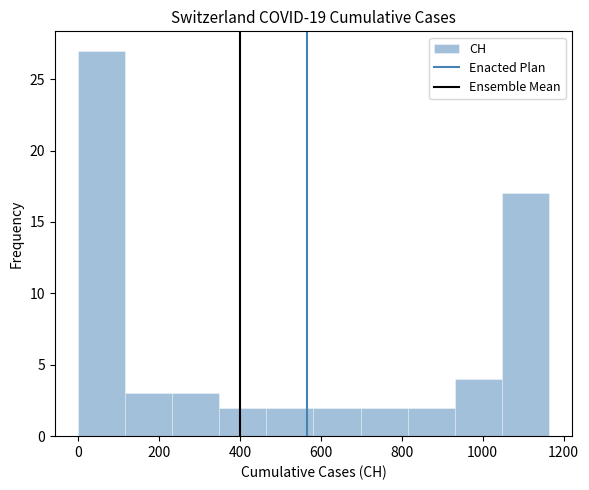

Reading left to right, transcribe this chart: for each bar, give the range it covers on the x-axis and its height. Neither the bar edges nor the heights are printed on the chart, so give them approximately, as read against the axes.

0 to 120: 27
120 to 240: 3
240 to 340: 3
340 to 460: 2
460 to 580: 2
580 to 700: 2
700 to 820: 2
820 to 940: 2
940 to 1040: 4
1040 to 1160: 17